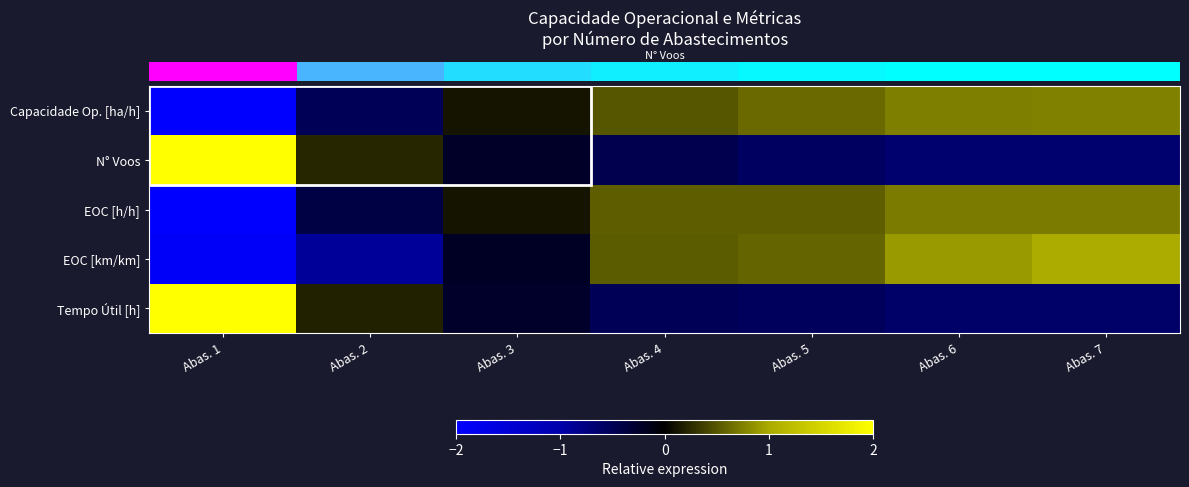

At which category is the sum across all series the highest?

Abas. 7